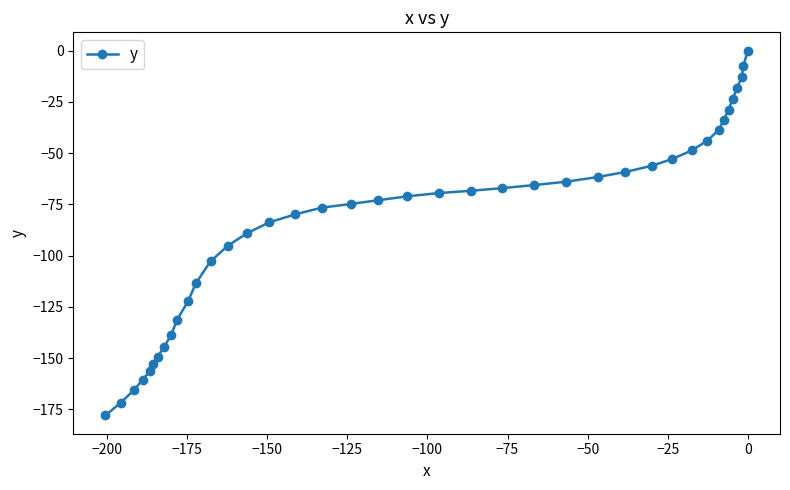

What is the value of the 15th point from the left?

-89.1